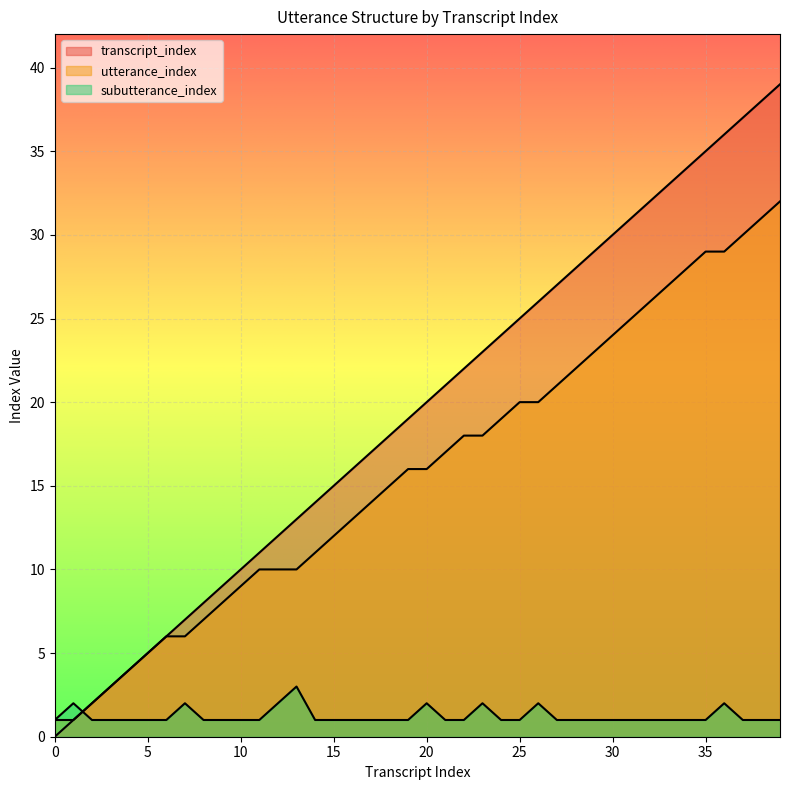

True or false: transcript_index has more than 1 points higher than both neighbors.

False